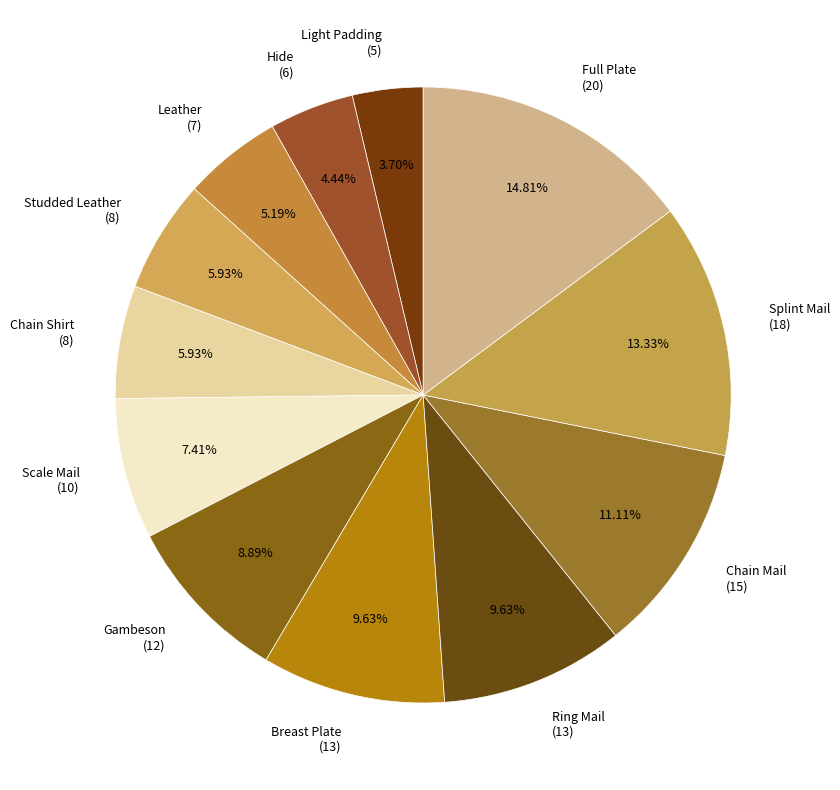

True or false: Breast Plate accounts for 22% of the total.

False